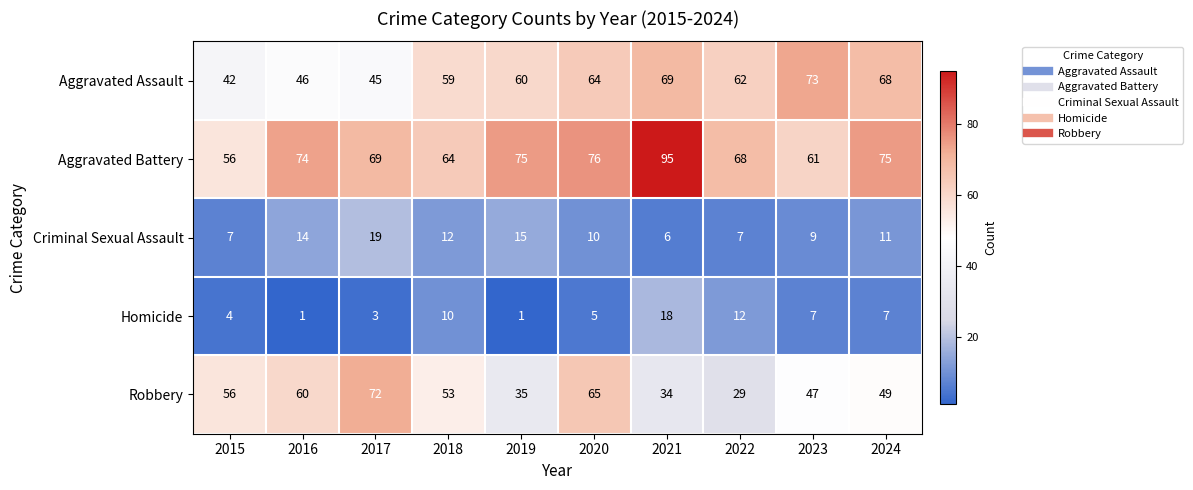

What is the difference between the maximum and second lowest values in the Aggravated Assault series?

28